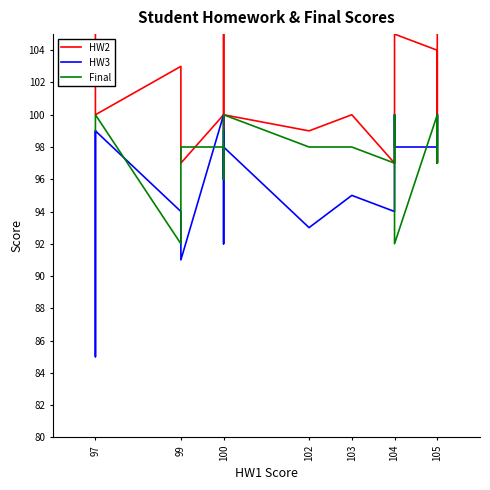

True or false: HW2 has a value of 100 at 100.

True